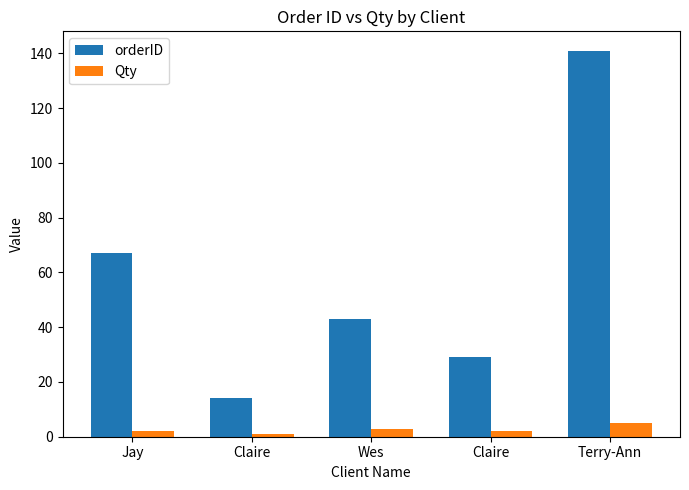

What is the highest value of the Qty series?

5